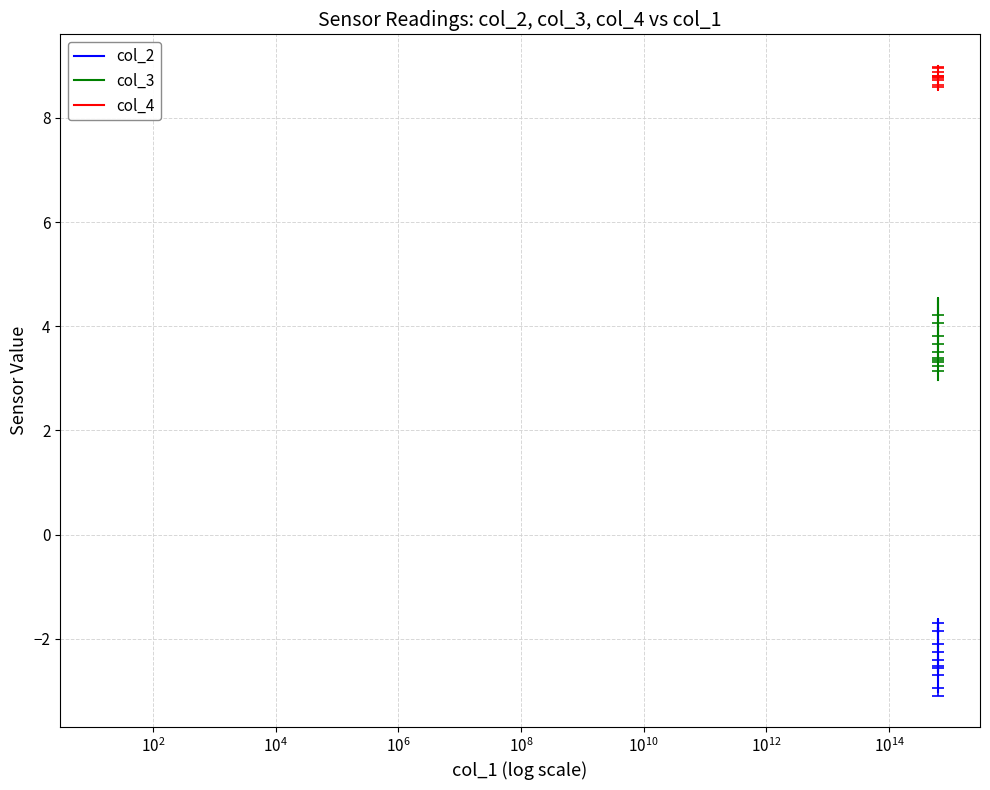

Which series has the largest total across all categories?

col_4